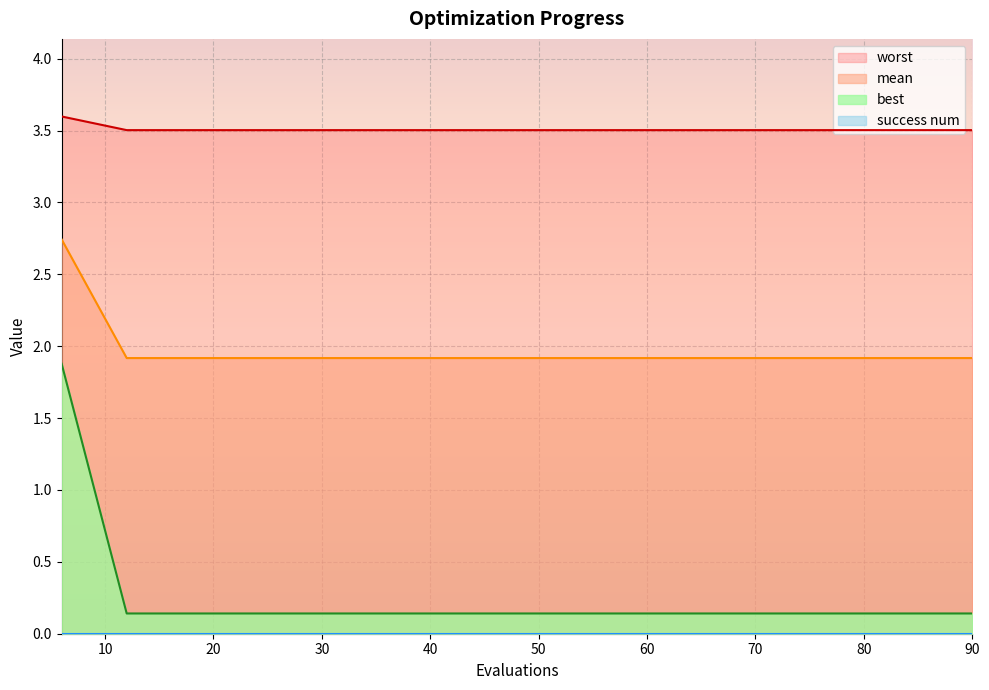

What is the minimum value for mean?

1.9